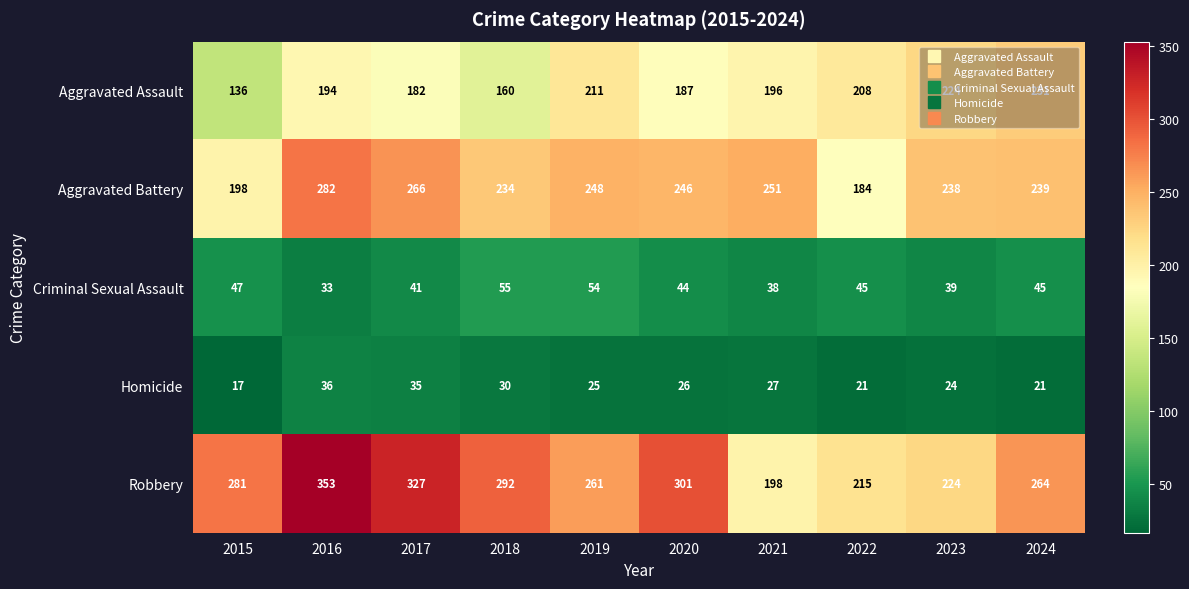

The Criminal Sexual Assault series shows 59 at 2024. True or false?

False